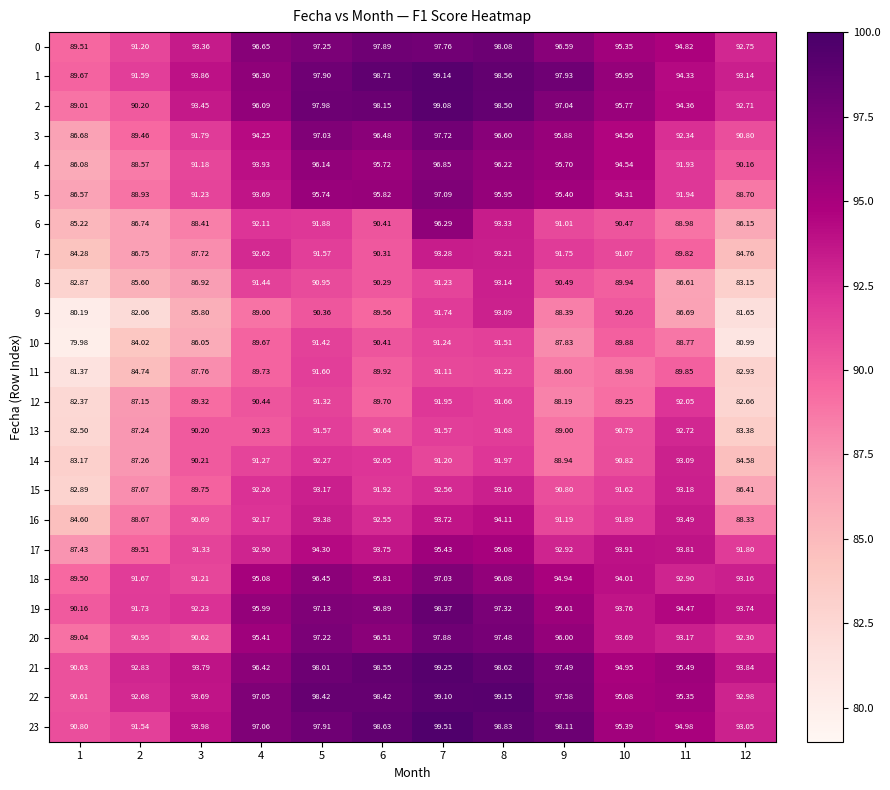

Is the value of 16 at 2 greater than the value of 23 at 12?

No